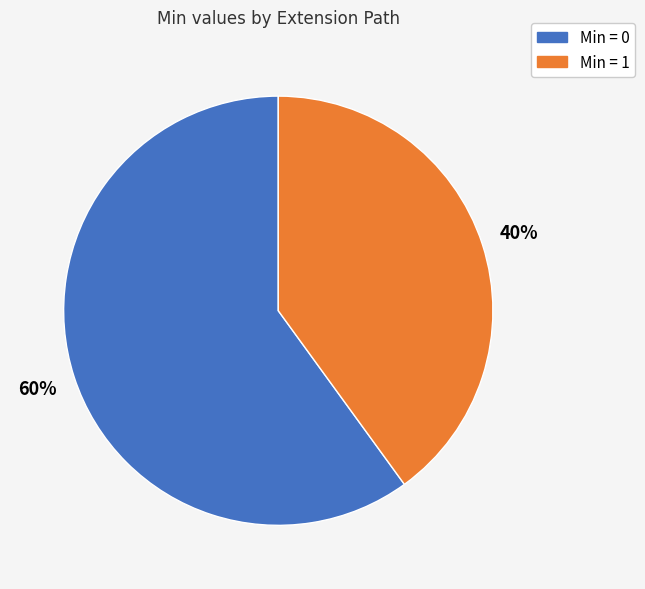

To the nearest percent, what is the average slice percentage?

50%